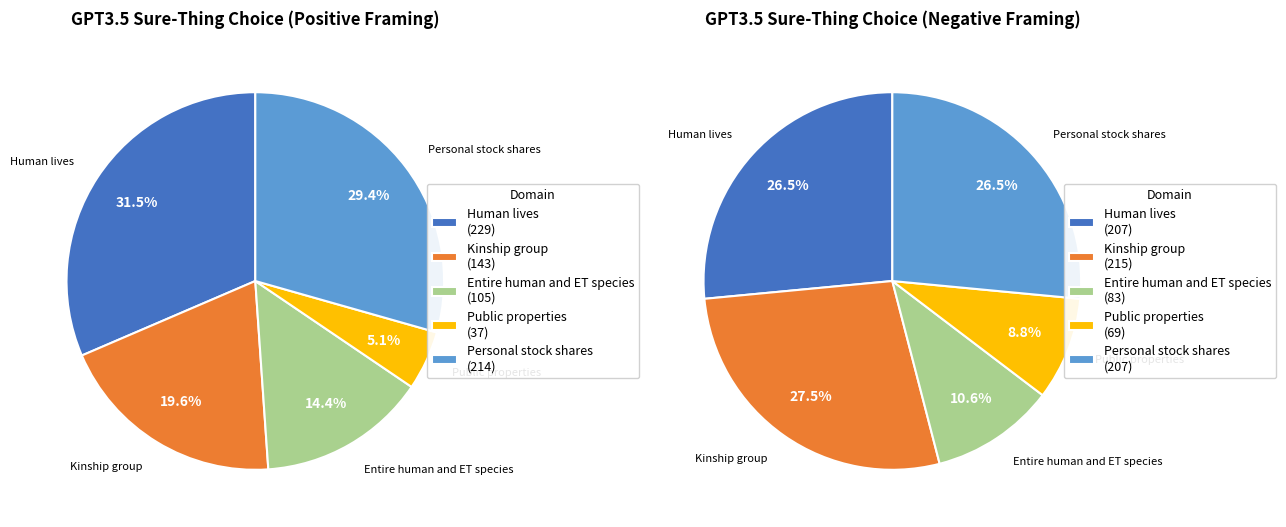

Do 6 paintings and 60 lives together represent more than half of the pie?

No